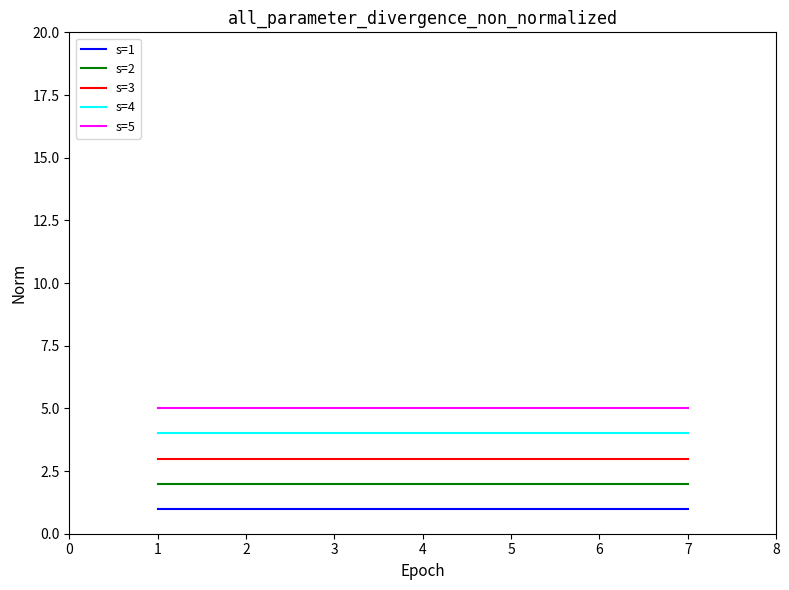

The s=2 series shows 1 at 2. True or false?

False